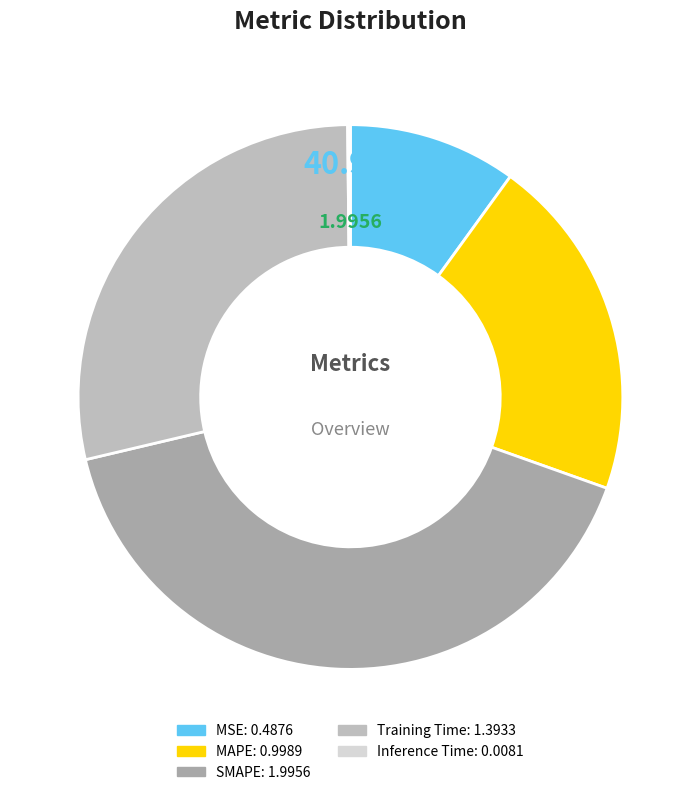

What percentage is NOT represented by MSE?

90.0%